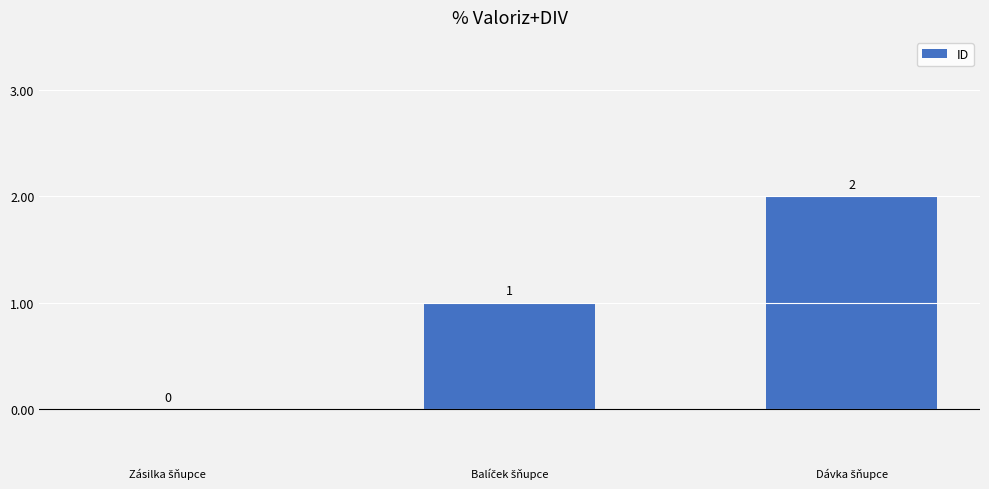

What is the average value?

1